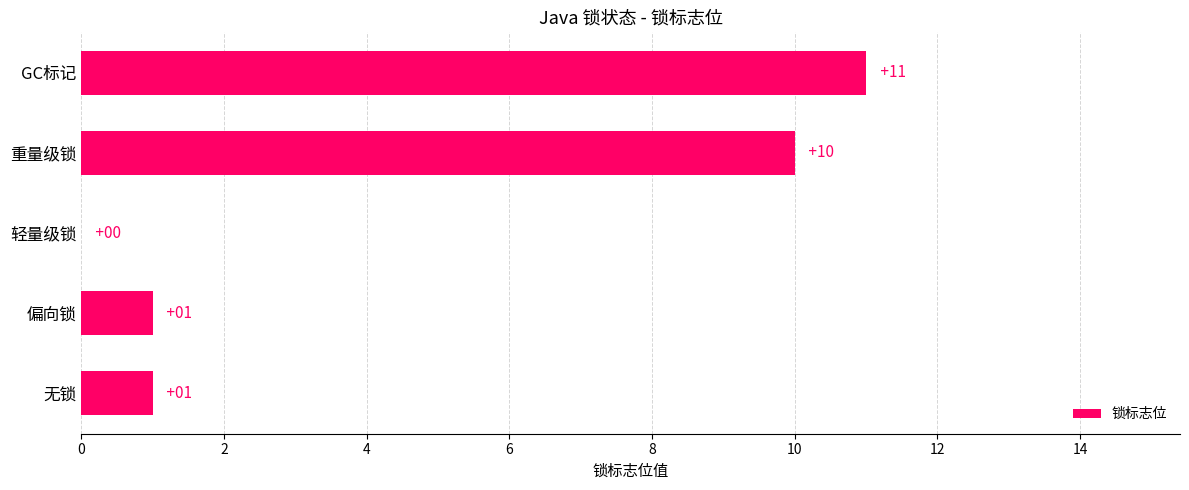

What is the change in value from 偏向锁 to GC标记?

+10